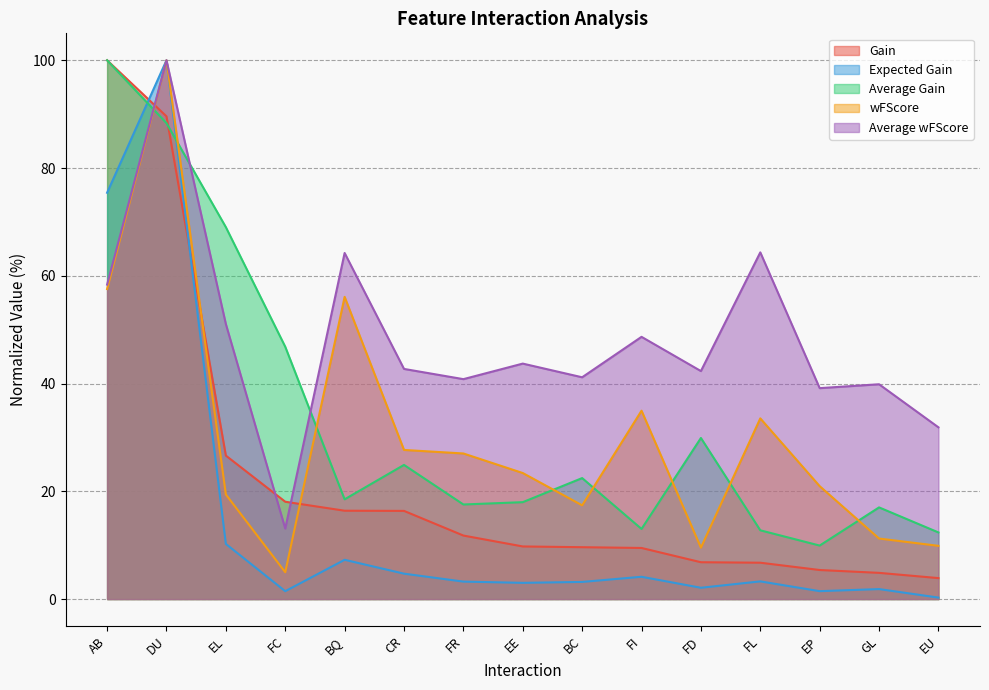

True or false: Average wFScore and Expected Gain cross at least once.

False